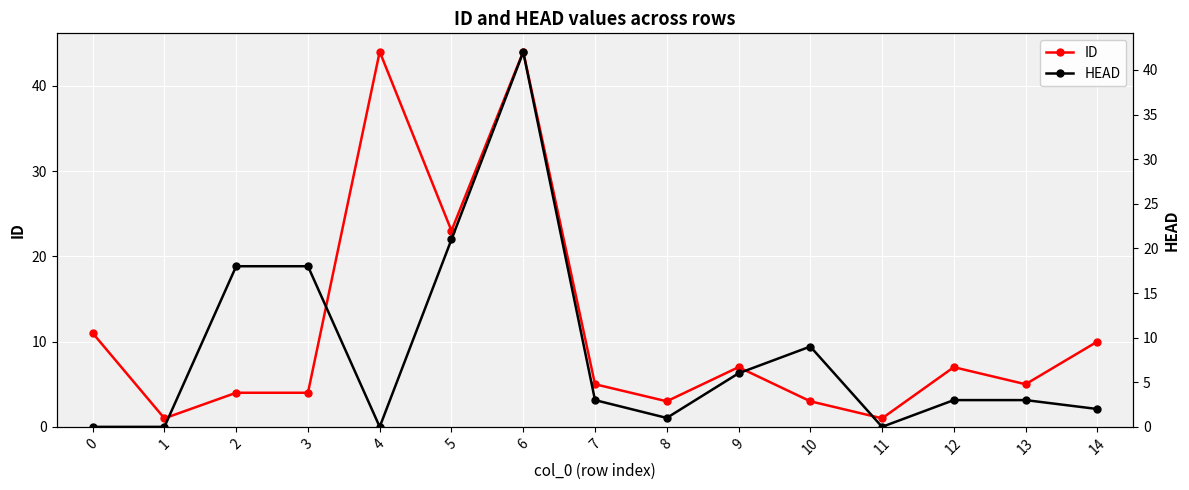

What is the spread (max minus min) of values at 9?

1